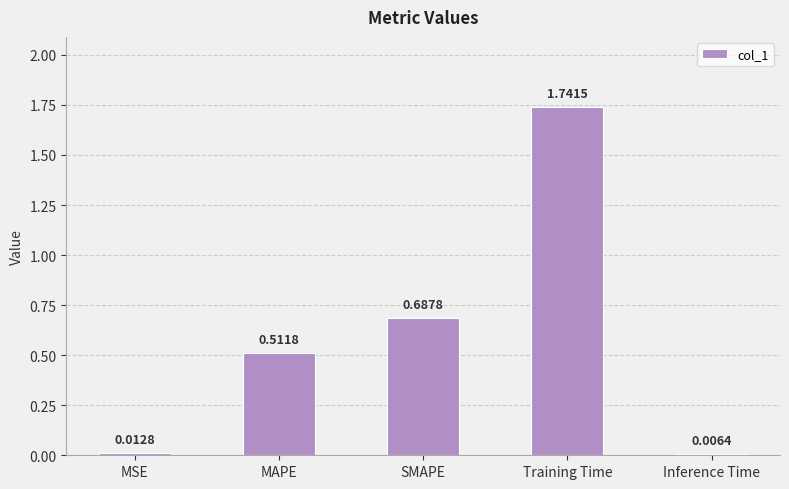

What is the average value?

0.6